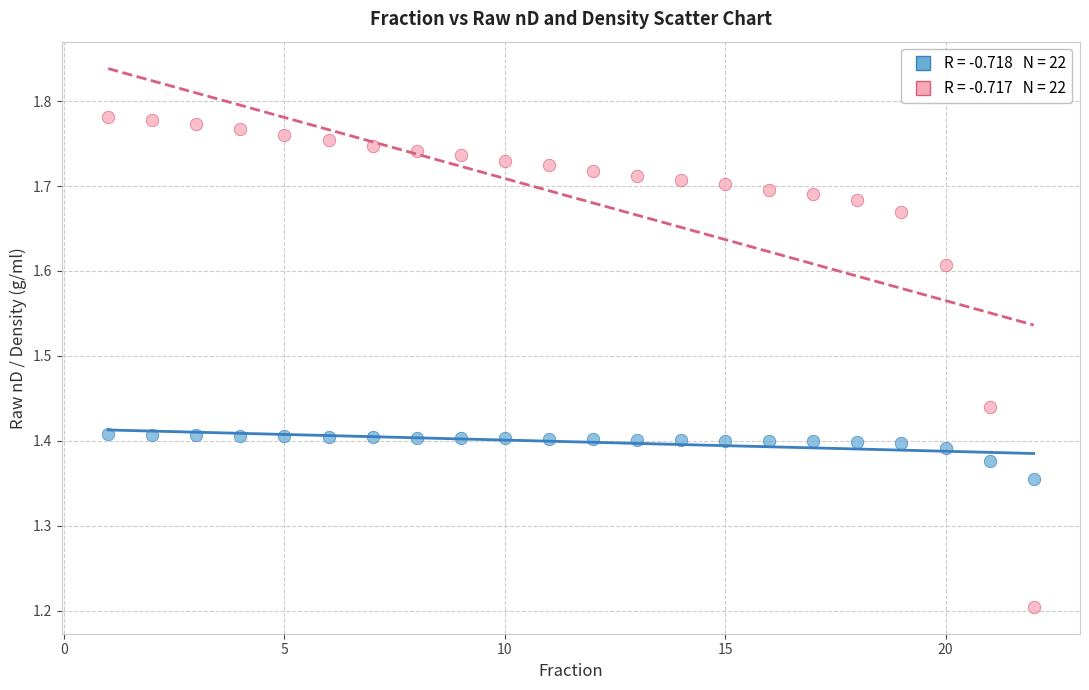

Across all data points, what is the range of Y values (max minus min)?

0.6